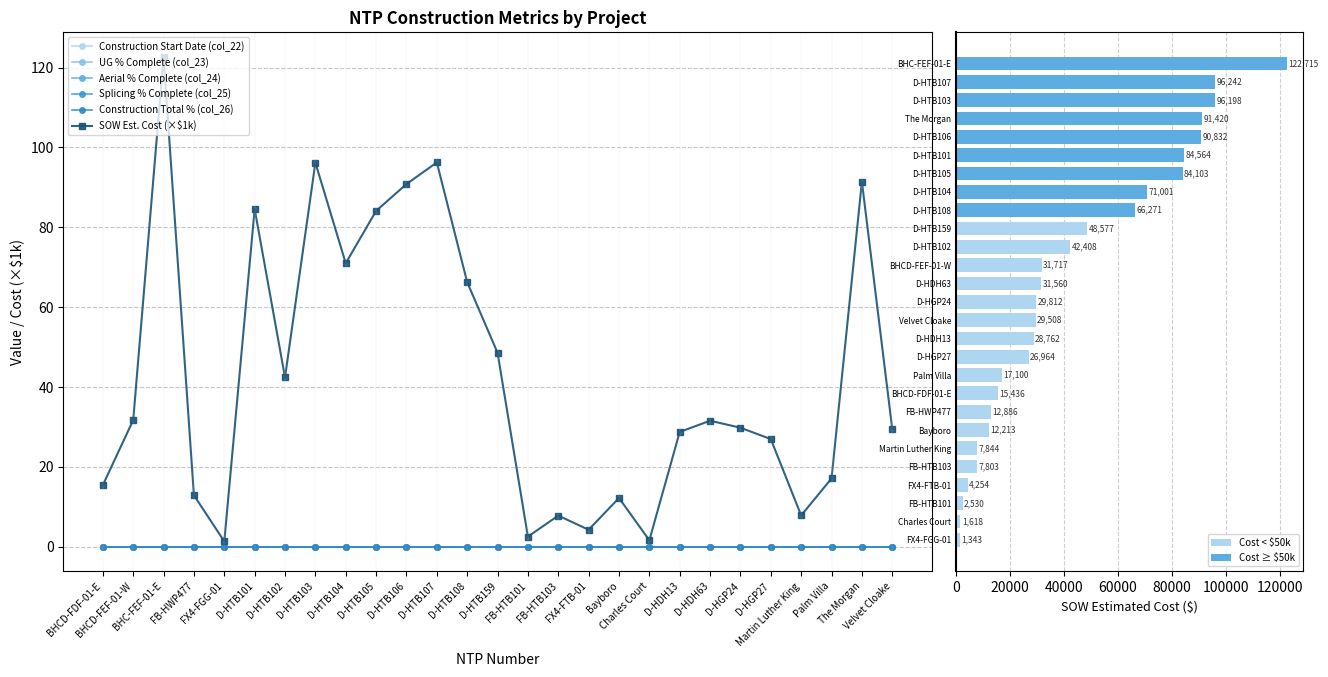

List the series in order of their peak value, lowest first.

Construction Start Date (col_22), UG % Complete (col_23), Aerial % Complete (col_24), Splicing % Complete (col_25), Construction Total % (col_26), SOW Estimated Cost (col_13)